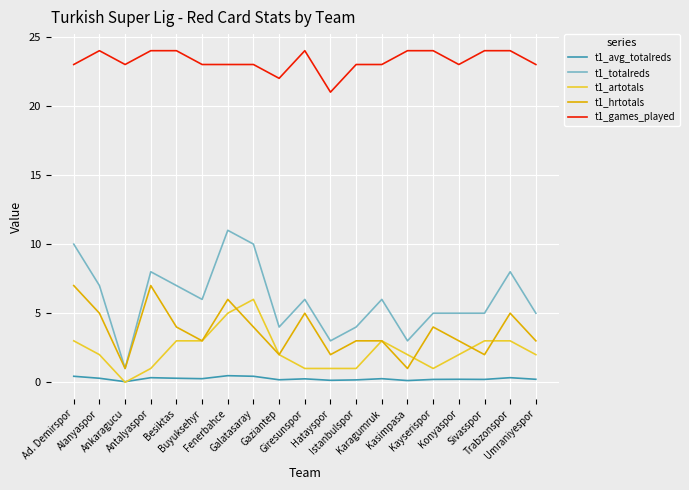

Which series has the largest total across all categories?

t1_games_played